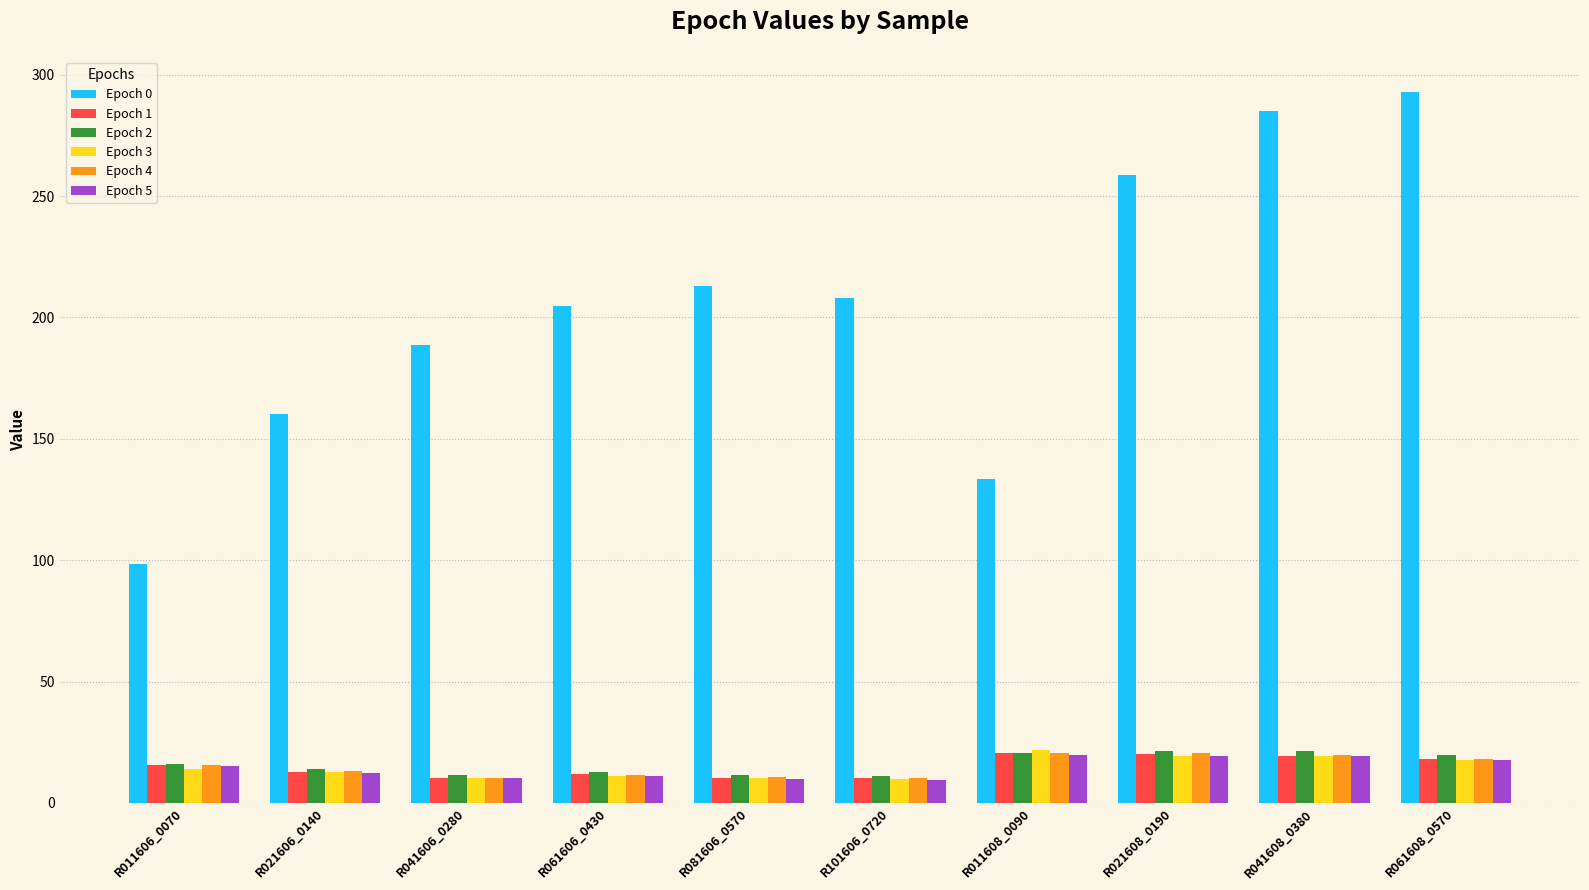

At which label does Epoch 0 reach its minimum?

R011606_0070